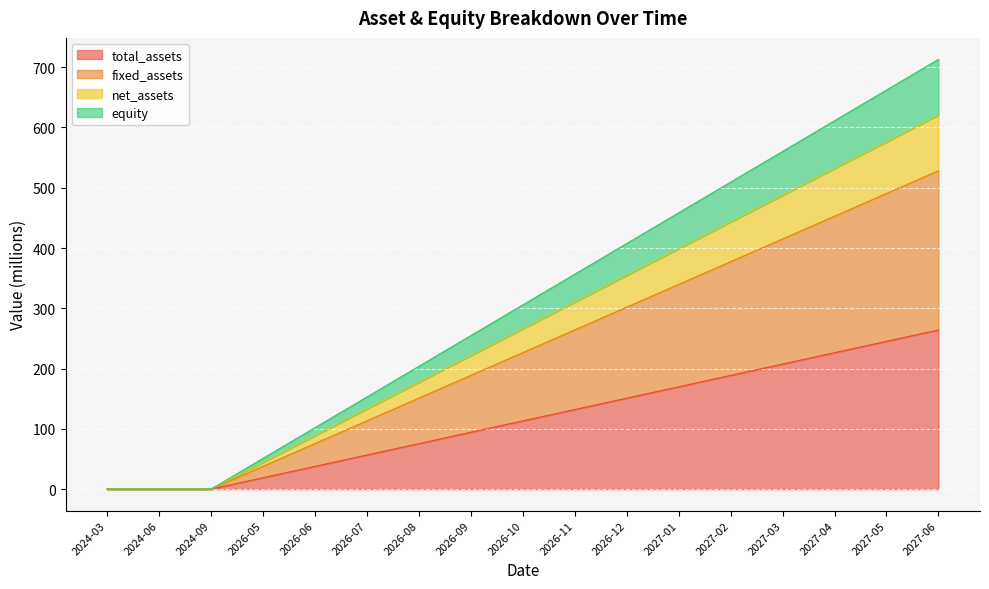

True or false: fixed_assets has a value of 0.0 at 2024-06.

True